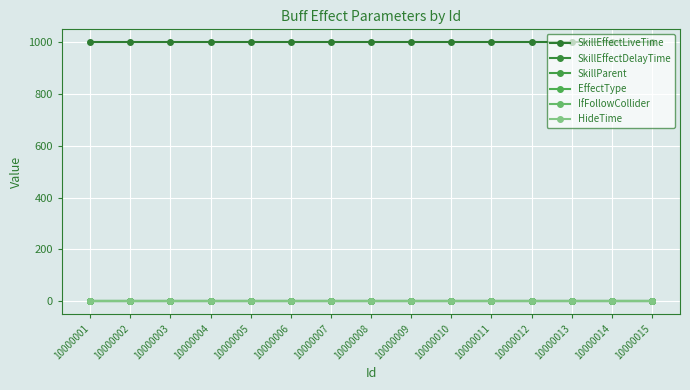

At how many categories does at least one series exceed 608?

15